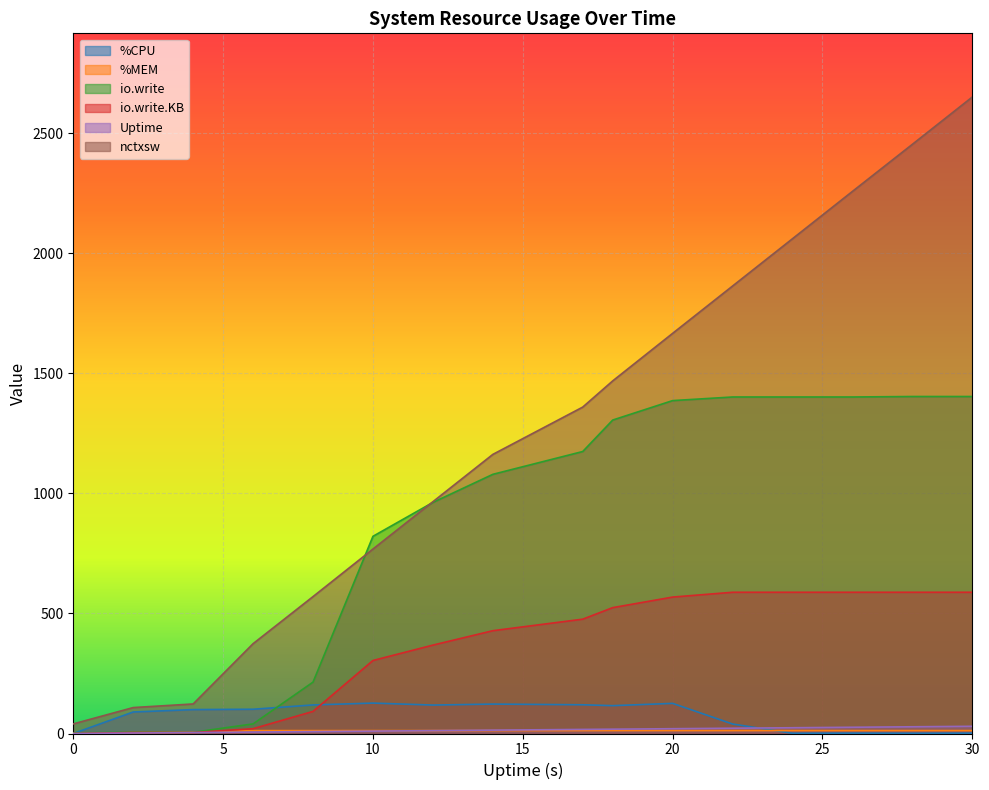

What is the spread (max minus min) of values at 8?

562.0